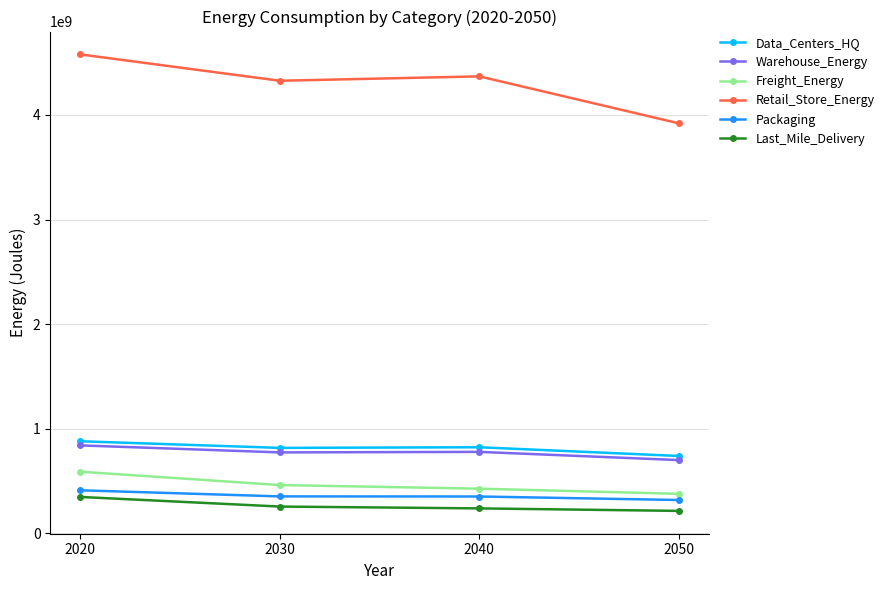

What is the value of the Packaging point at the 4th from the left?

318680731.5